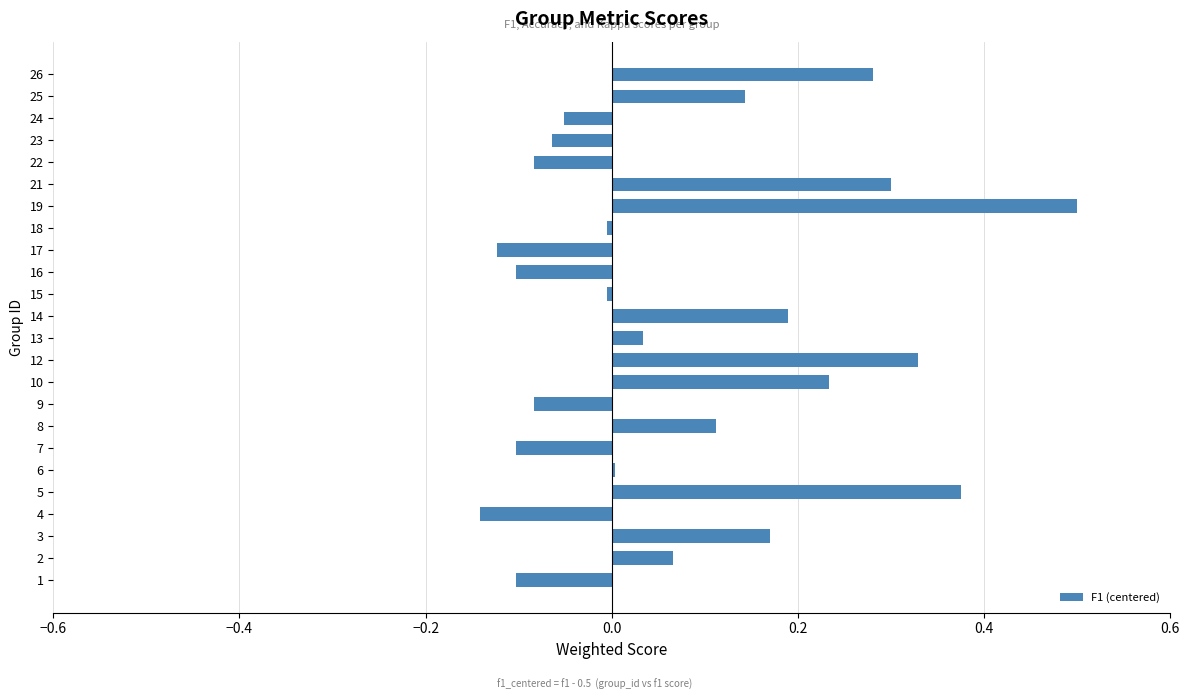

Between 1 and 14, which is larger?

14